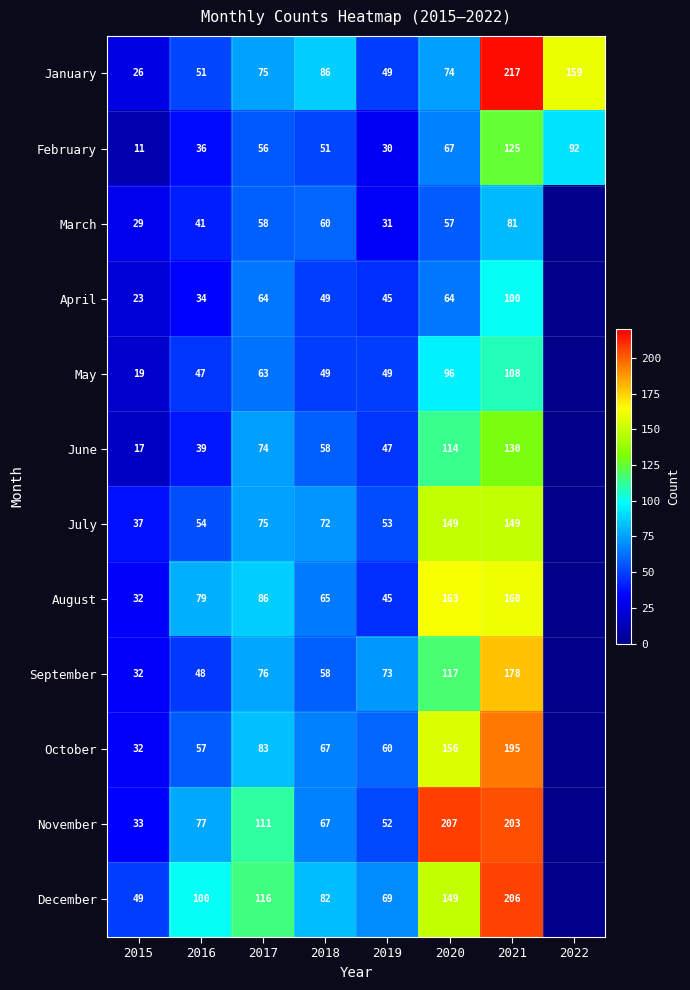

What is the difference between the February values at 2017 and 2016?

20